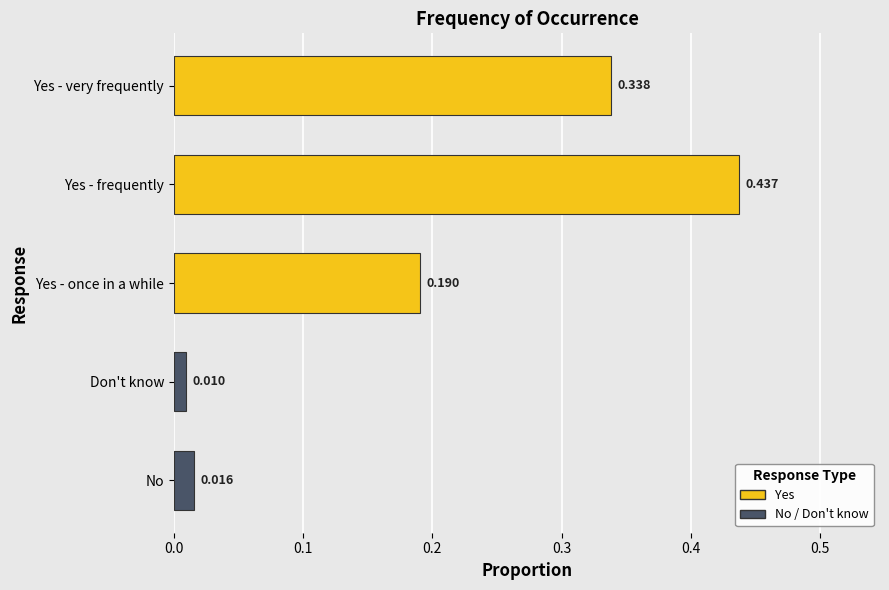

What value does the data have at Yes - once in a while?

0.2